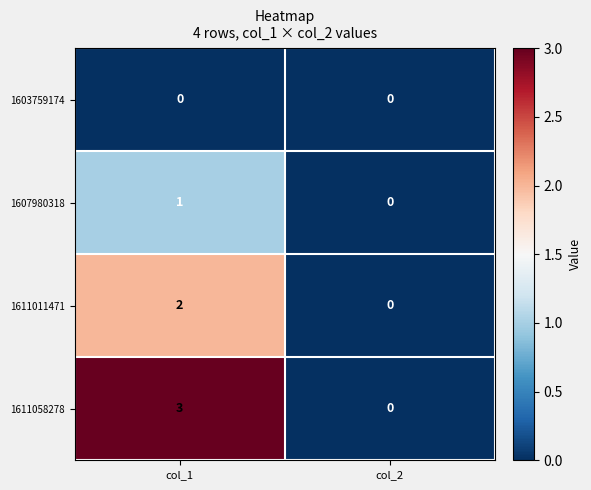

Reading right to left, extract all data points from this chart.

1603759174: col_2=0	col_1=0
1607980318: col_2=0	col_1=1
1611011471: col_2=0	col_1=2
1611058278: col_2=0	col_1=3